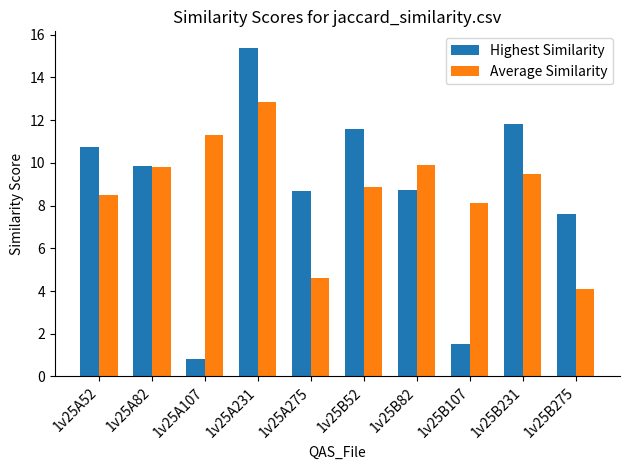

Does the chart contain stacked bars?

No